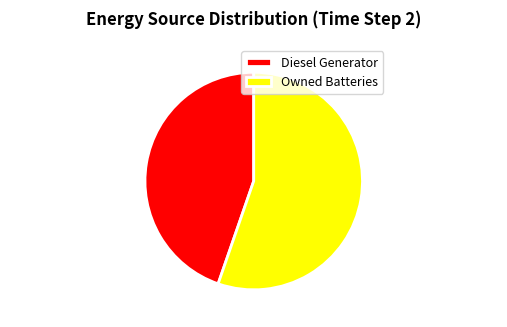

Which slice is the smallest?

Diesel Generator